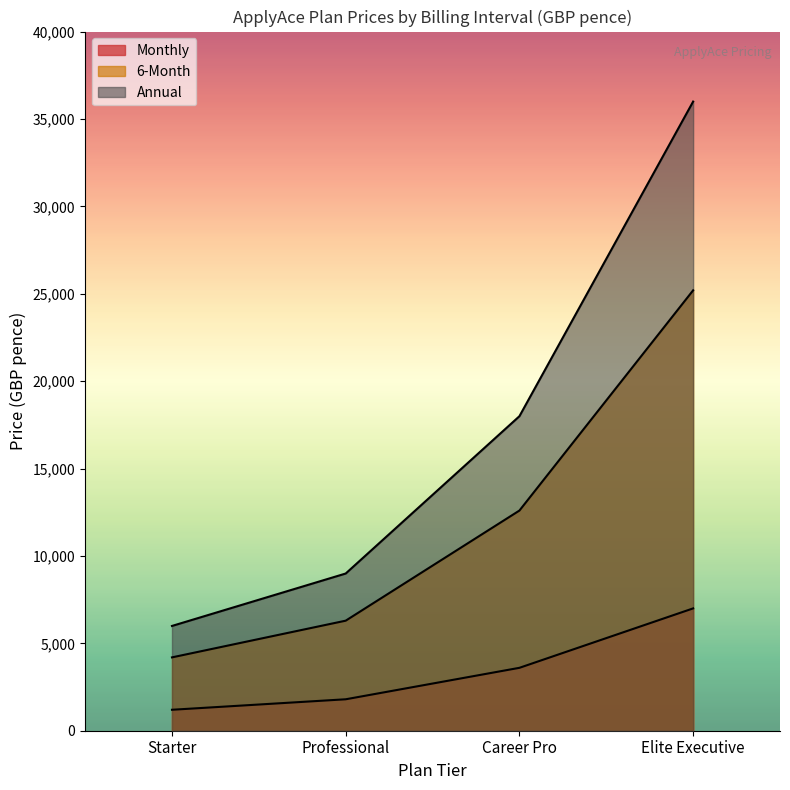

Which series has the largest total across all categories?

Annual